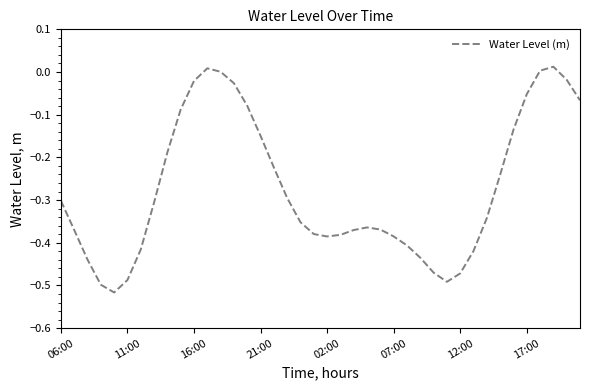

Is this an area chart (filled region under the line)?

No